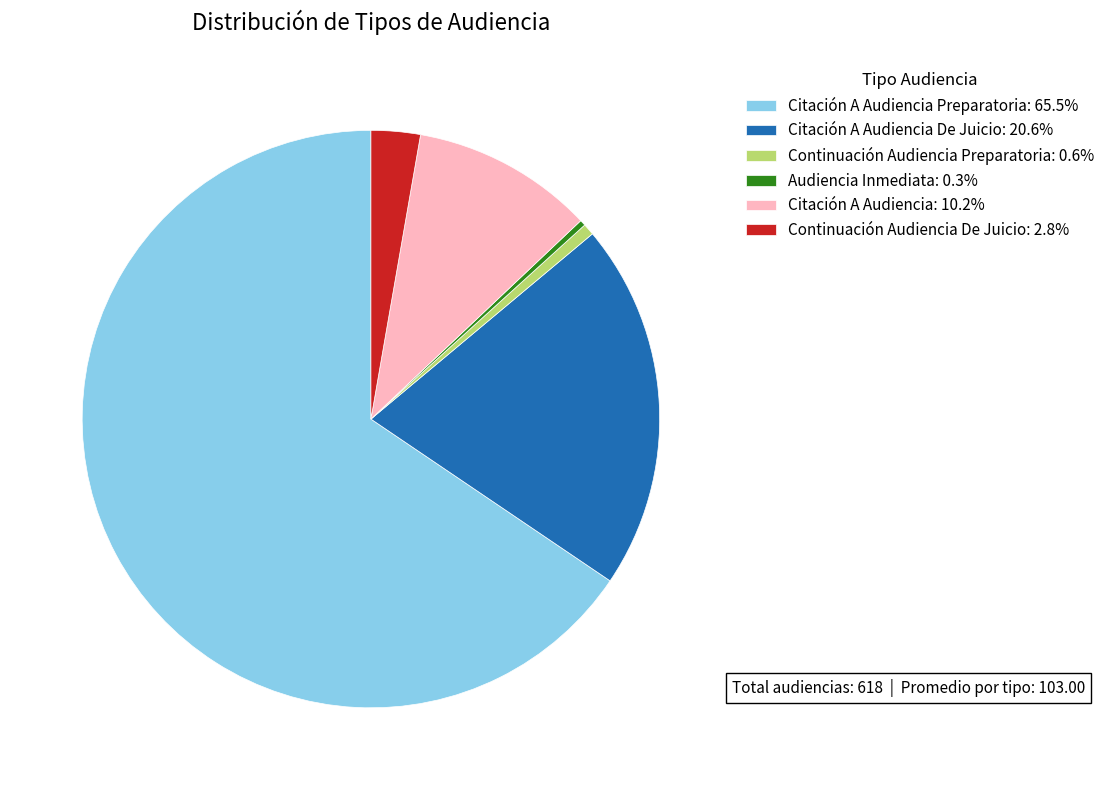

Is the sum of Audiencia Inmediata: 0.3% and Continuación Audiencia De Juicio: 2.8% greater than half?

No